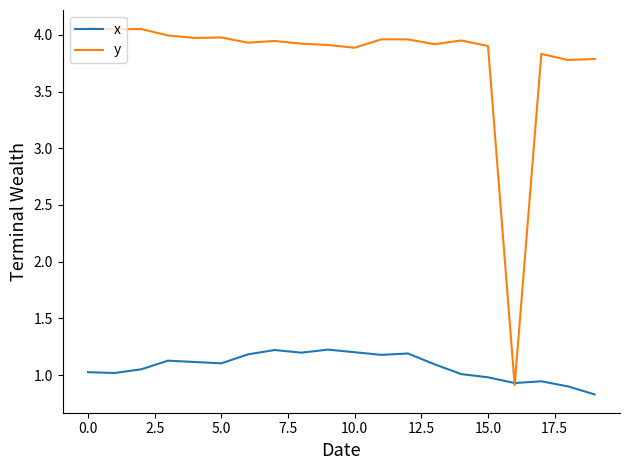

Which series has the largest range (max minus min)?

y